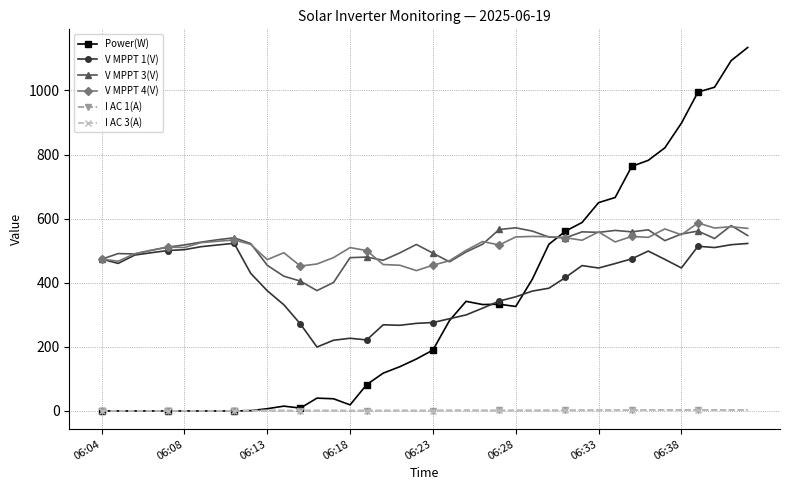

Which series has the largest range (max minus min)?

Power(W)